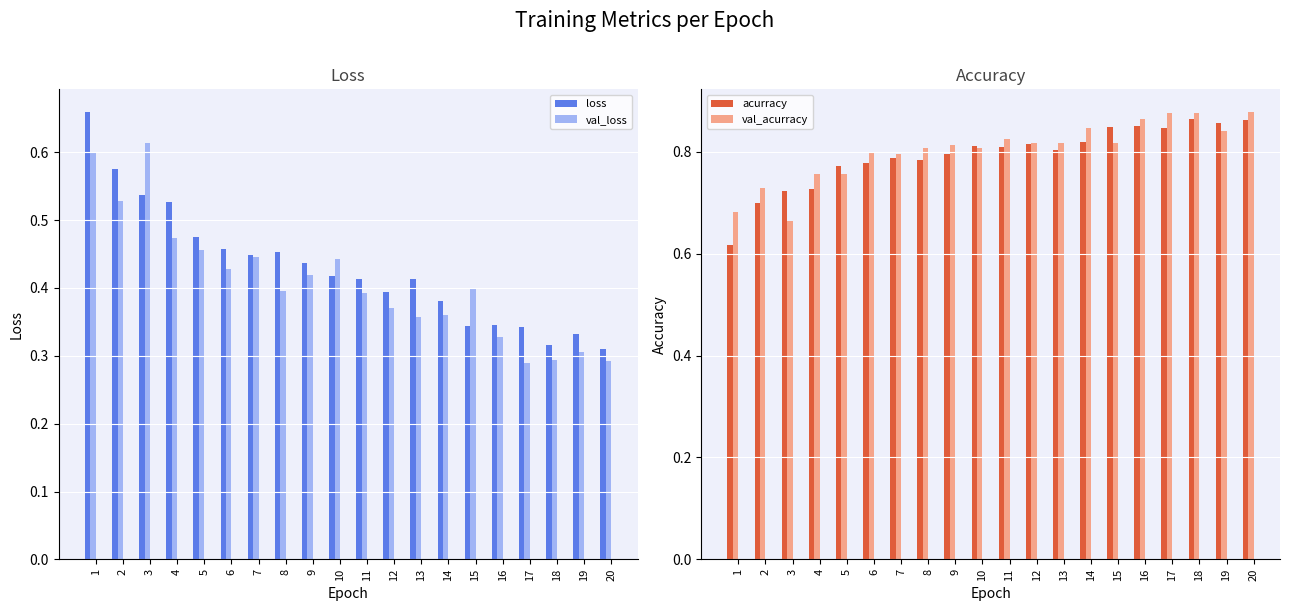

Which series changed the most between 9 and 11?

val_loss